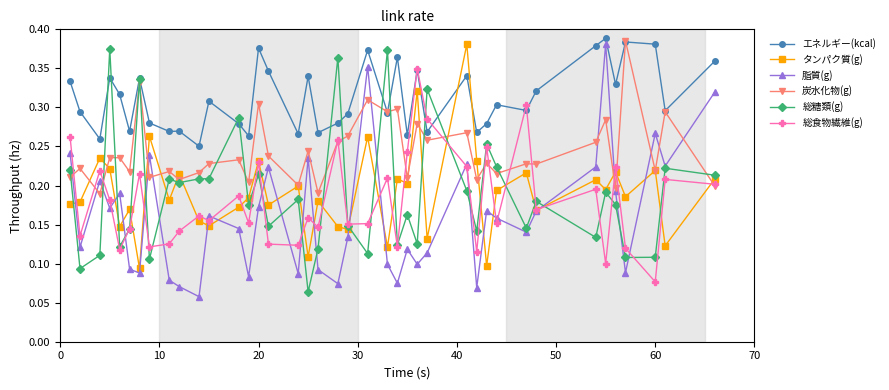

How many 総食物繊維(g) values are between 0 and 1?

40